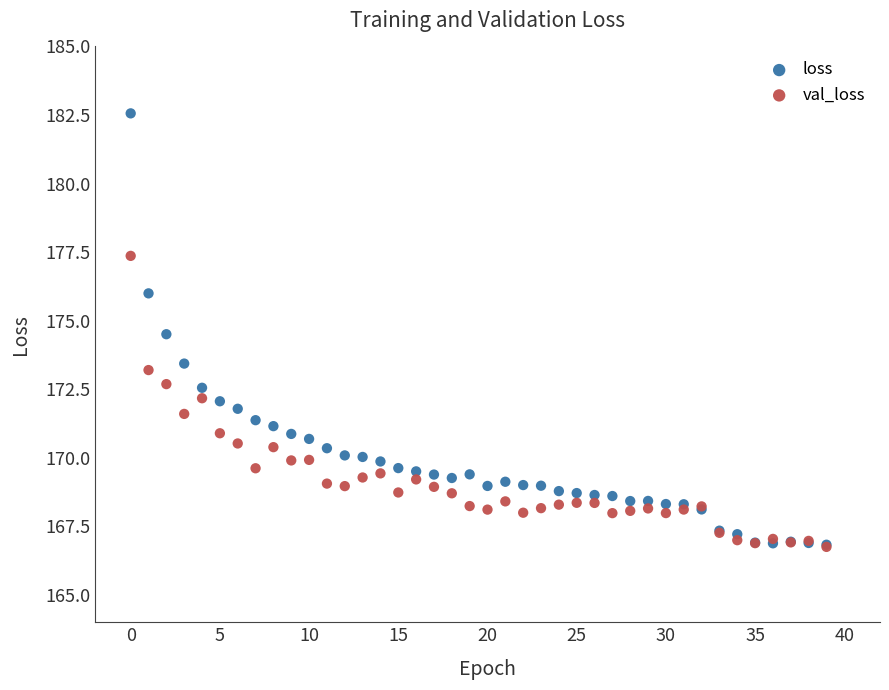

What are all the series names shown in the legend?

loss, val_loss